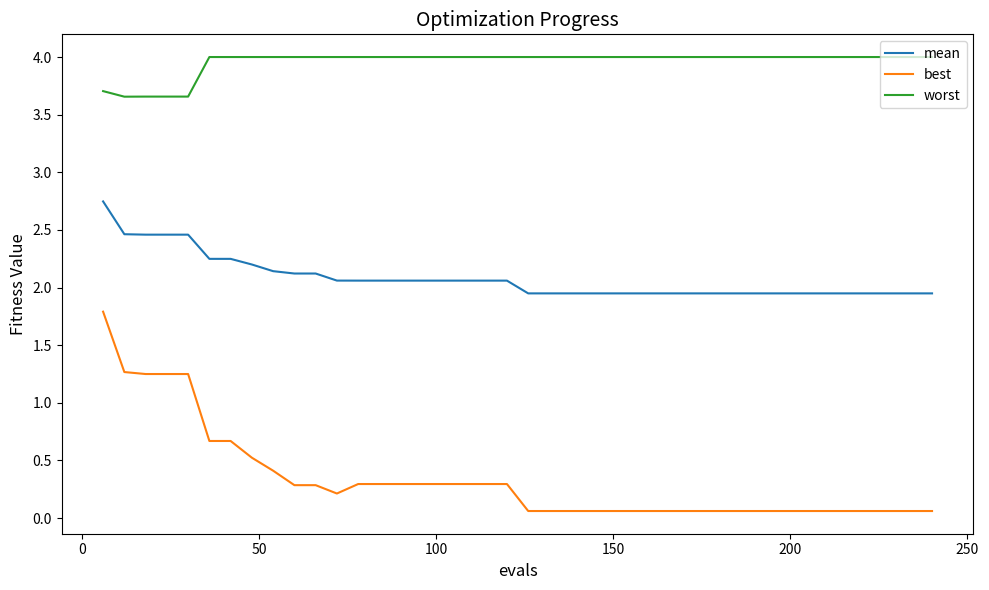

What is the difference between the maximum and minimum values in the best series?

1.7